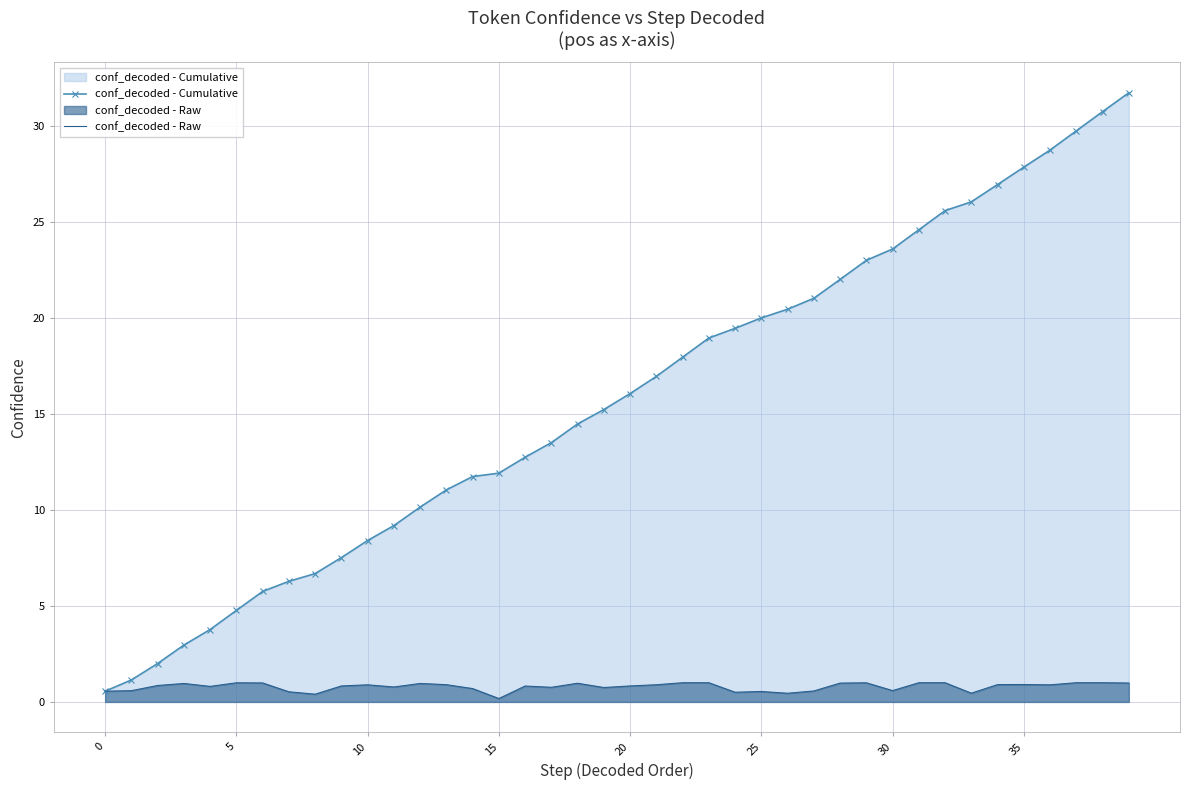

Which has a higher value, 19 or 20?

20